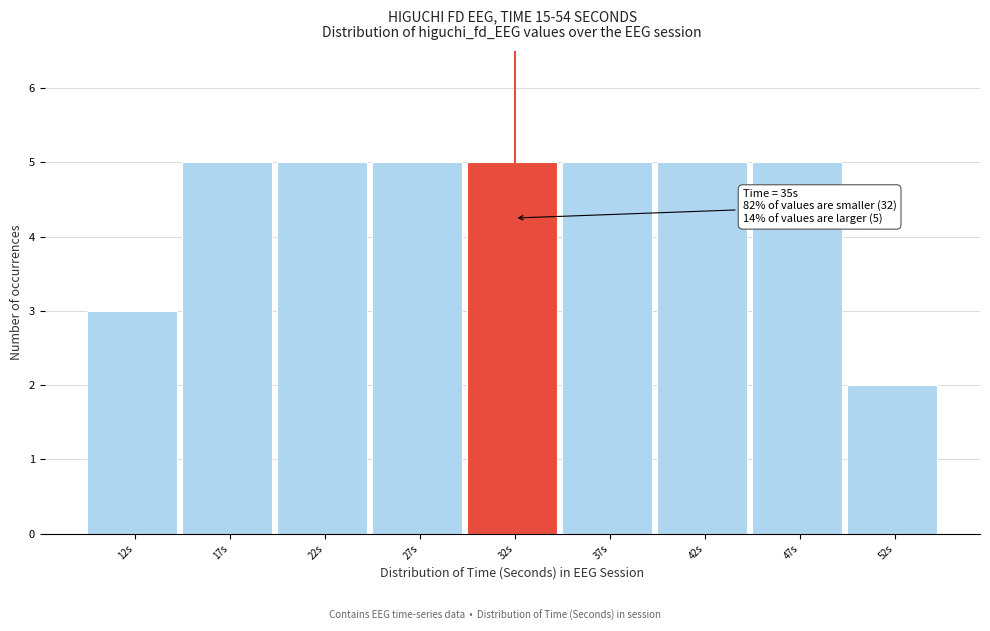

Reading right to left, list all the values displayed in this chart.

52s=2	47s=5	42s=5	37s=5	32s=5	27s=5	22s=5	17s=5	12s=3